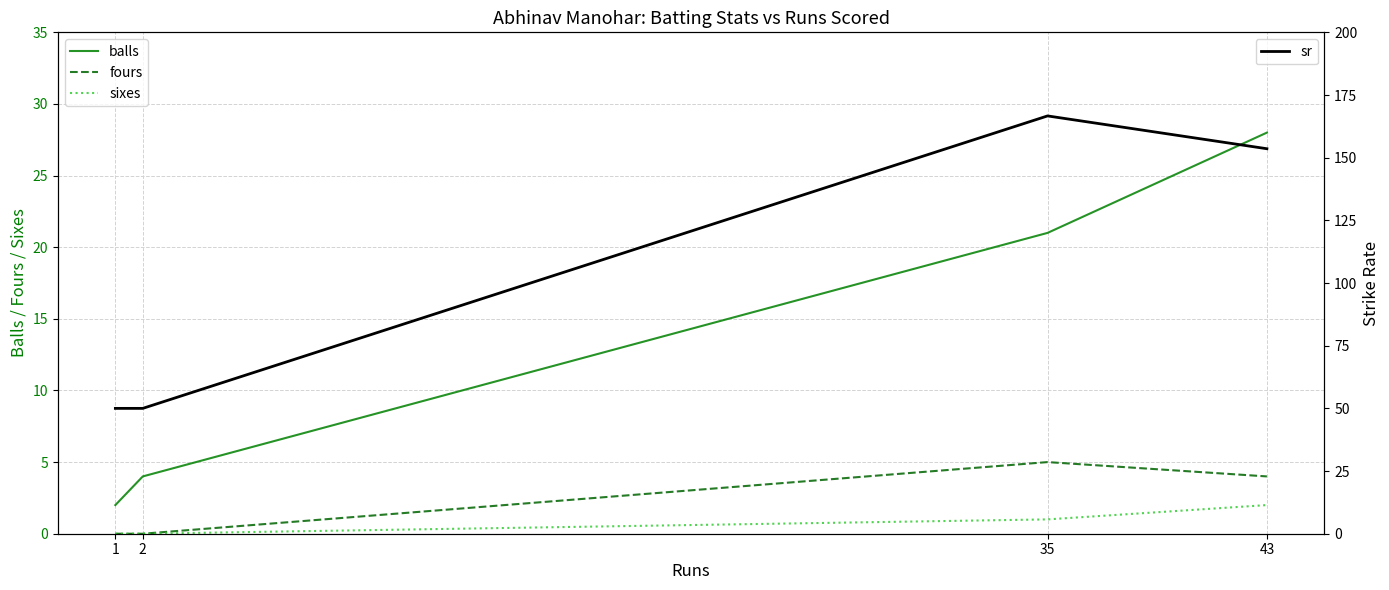

What is the total value across all series at 2?

54.0